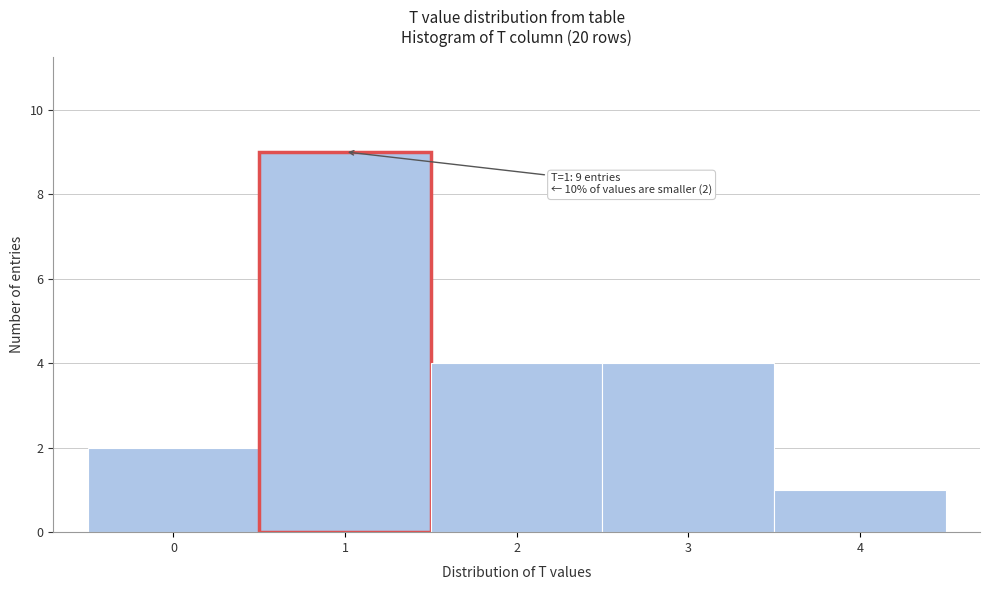

Over which range of the x-axis is the bar tallest?

0.5 to 1.5